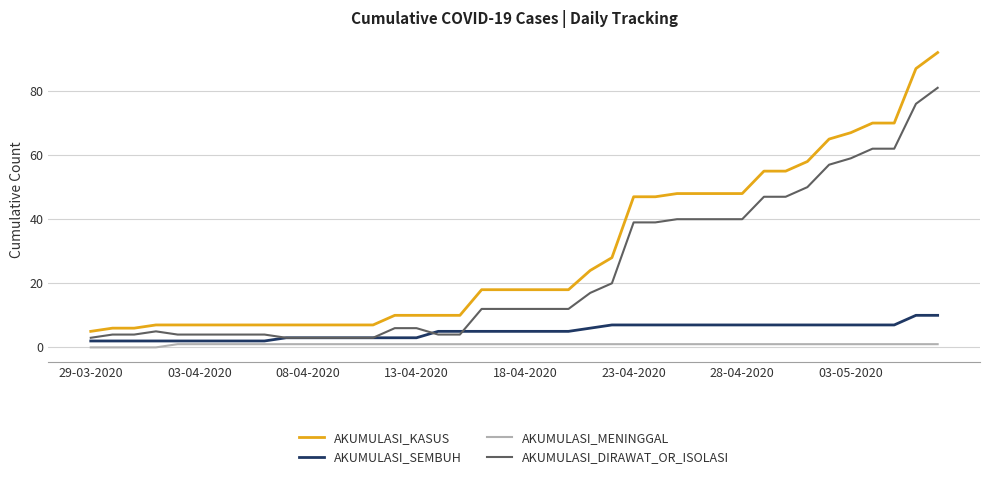

Rank the series by their maximum value, from lowest to highest.

AKUMULASI_MENINGGAL, AKUMULASI_SEMBUH, AKUMULASI_DIRAWAT_OR_ISOLASI, AKUMULASI_KASUS